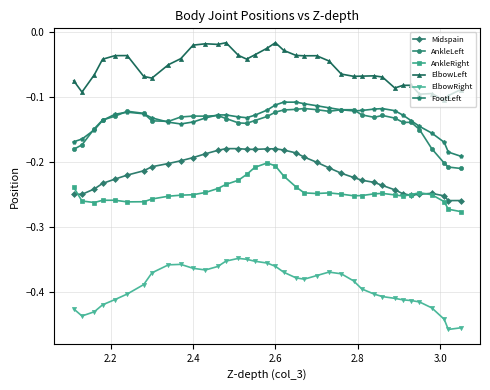

How many lines are shown in the chart?

6